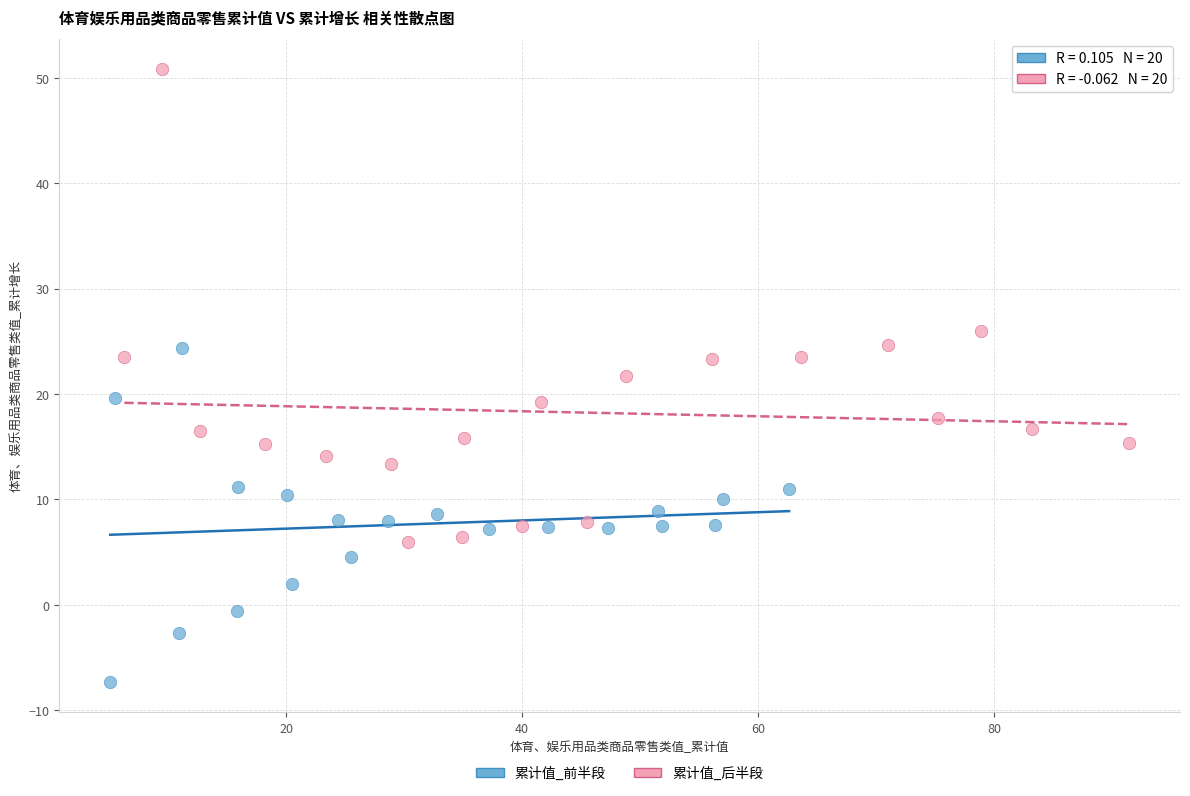

Which series contains the lowest Y value?

累计值_前半段